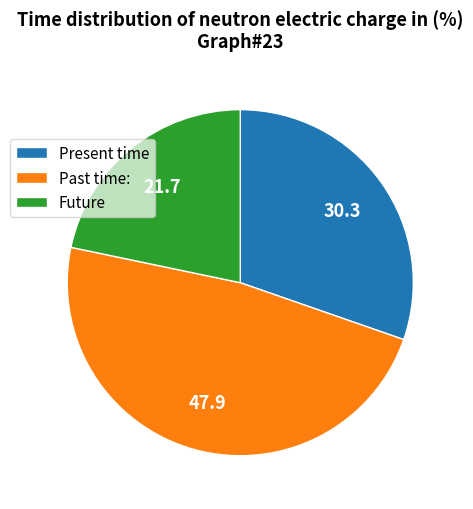

Does Present time account for over 50% of the chart?

No